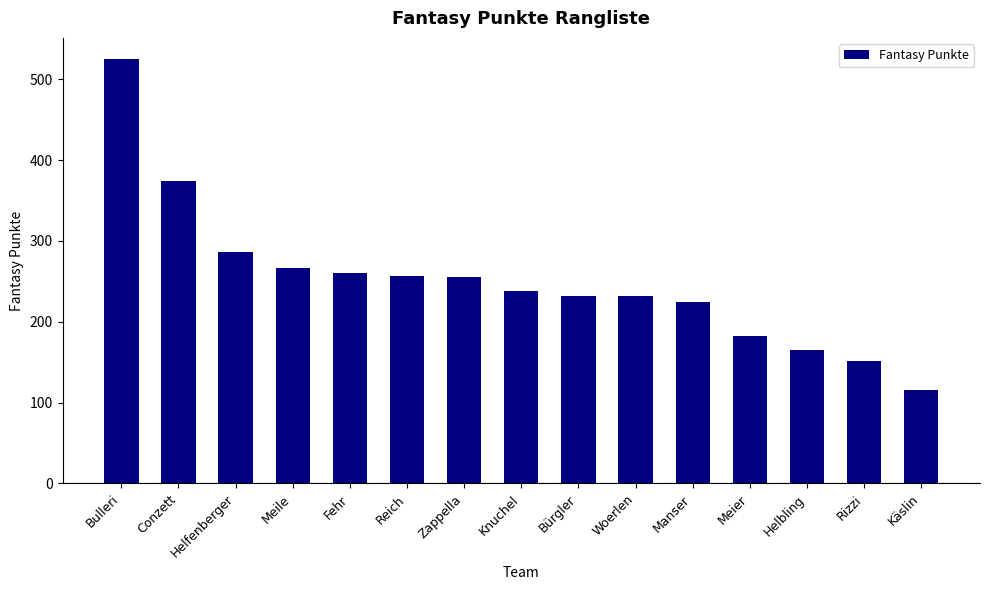

What is the ratio of the value at Meile to the value at Helbling?

1.6